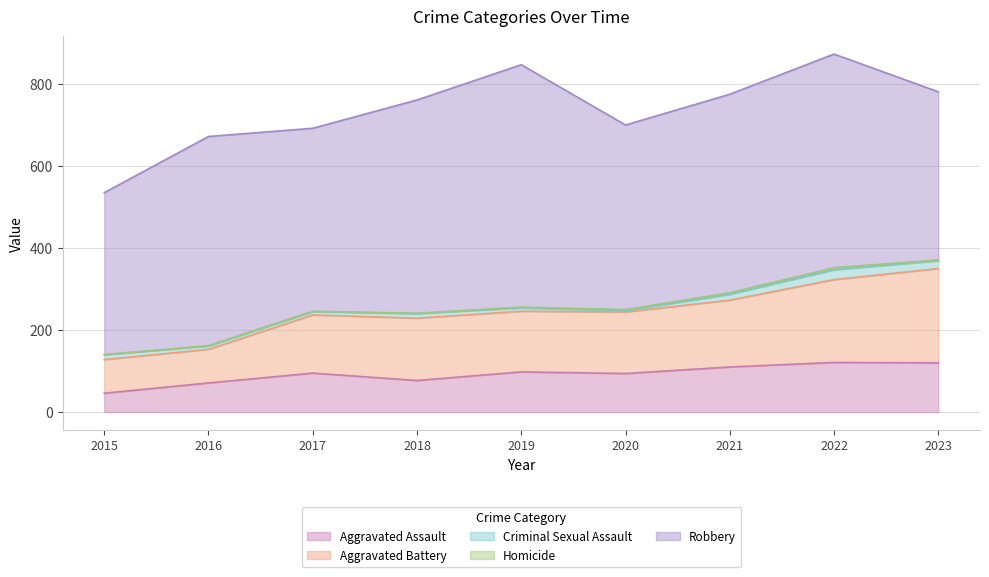

Where is Criminal Sexual Assault nearest to the value 13?

2015